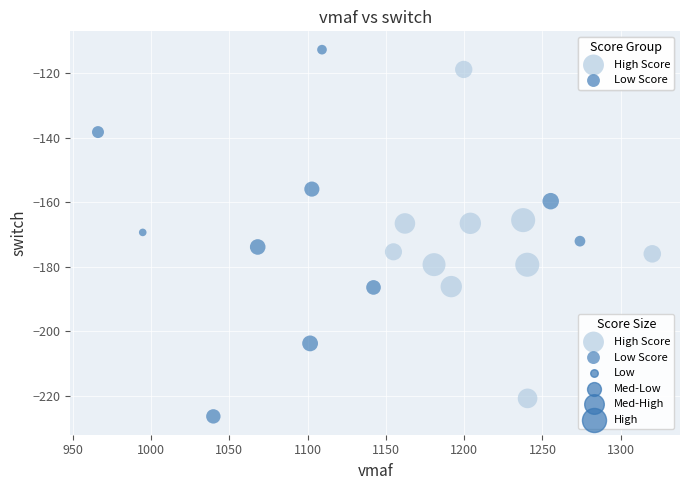

Which series reaches the maximum Y coordinate?

Low Score